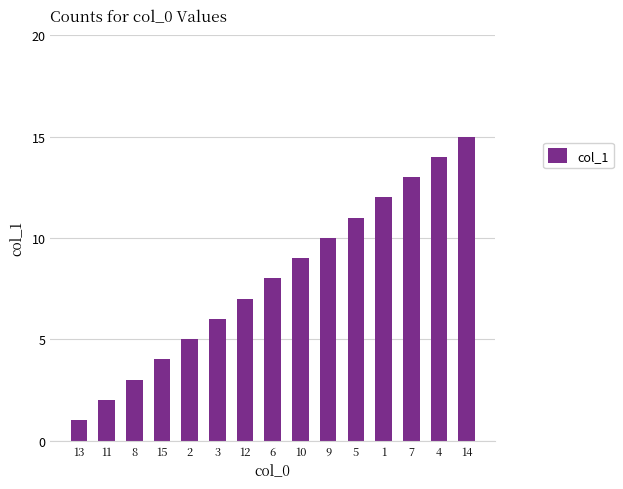

True or false: the data shows 22 at 4.

False